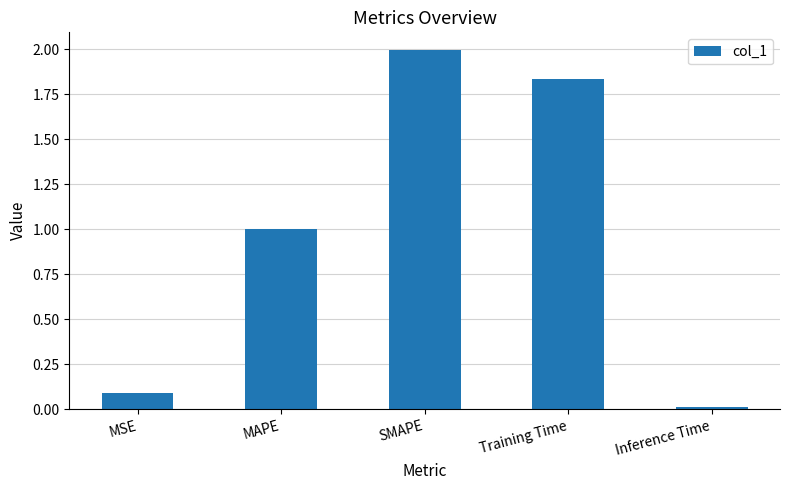

Is it true that the value at MAPE is 1.0?

True